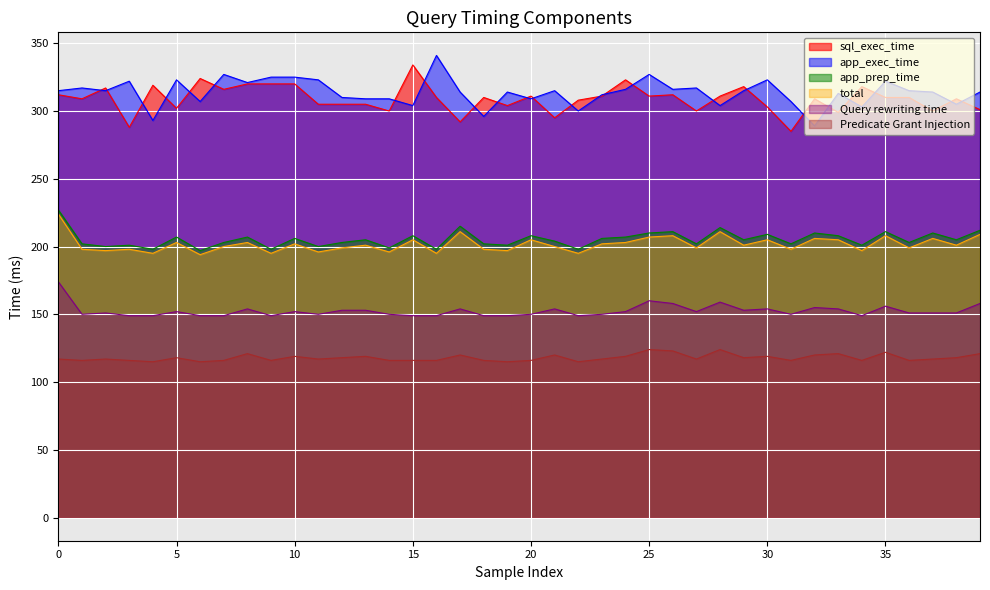

True or false: sql_exec_time and Predicate Grant Injection cross at least once.

False